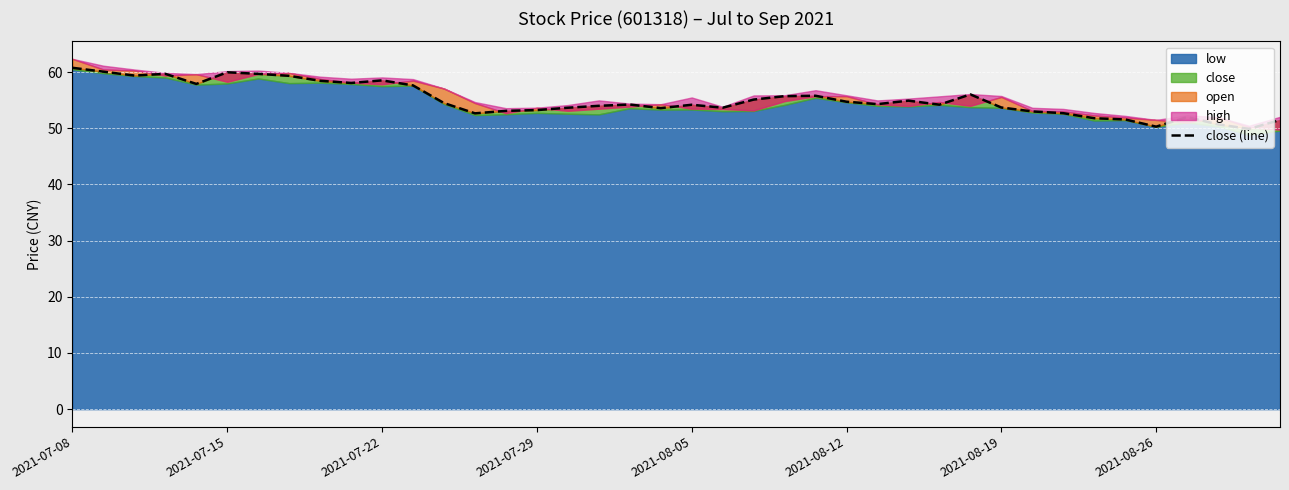

What is the sum of all values?

2204.6